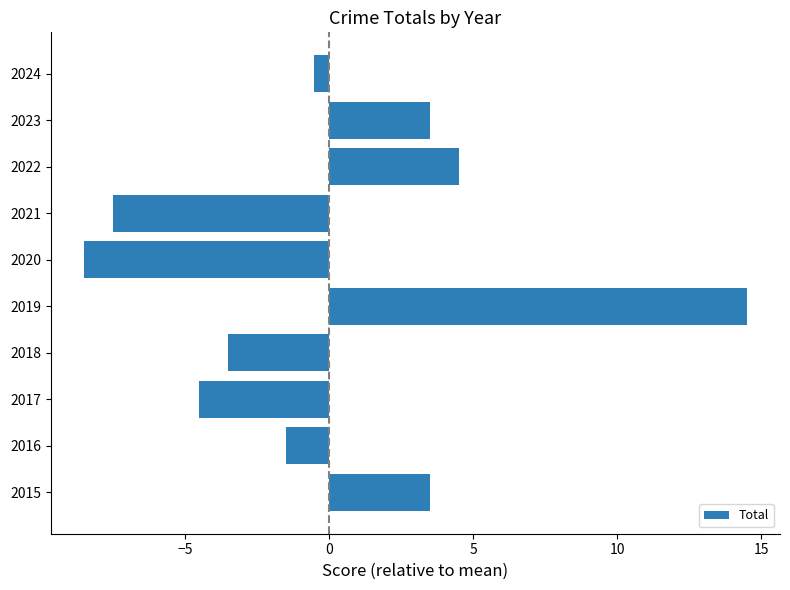

How many positive values are there?

4